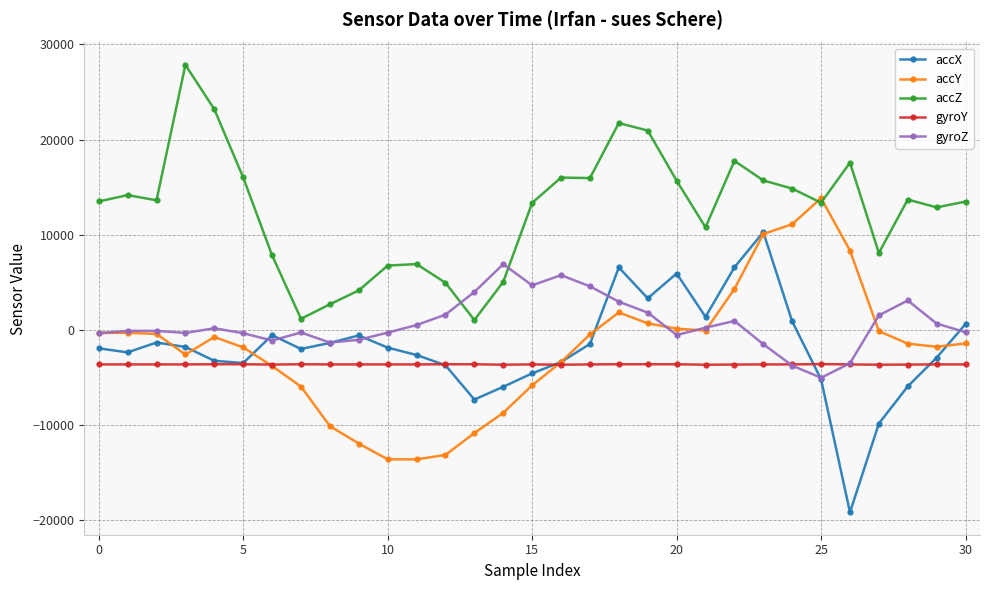

True or false: accZ and accX intersect in this chart.

False